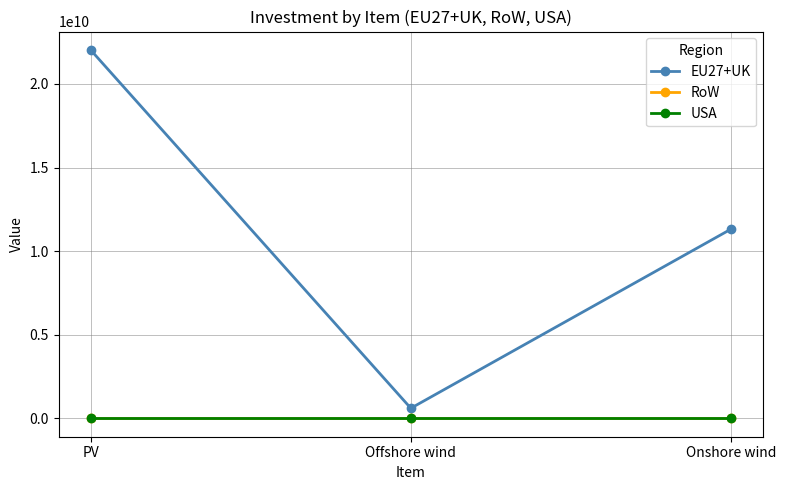

Does the chart display data point markers on the line(s)?

Yes